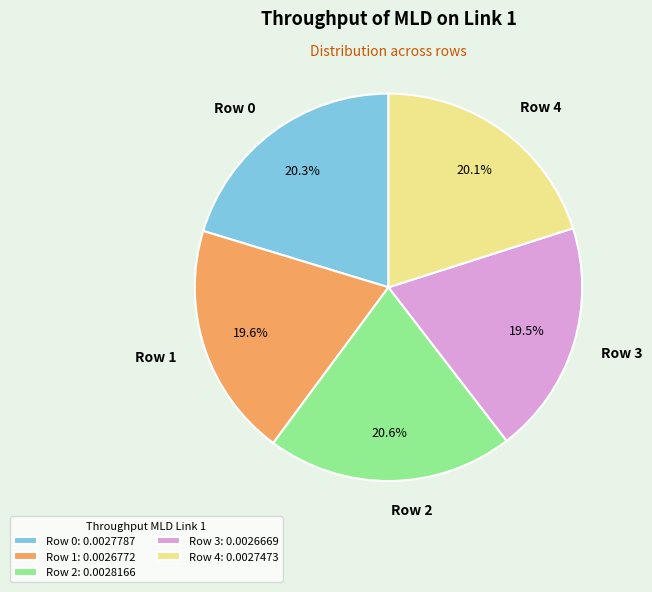

Do Row 4 and Row 0 together represent more than half of the pie?

No